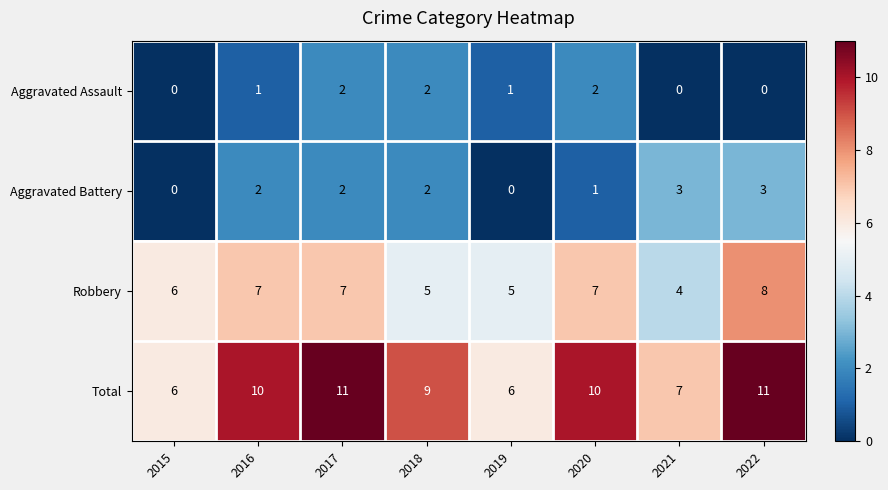

Which series has the largest total across all categories?

Total